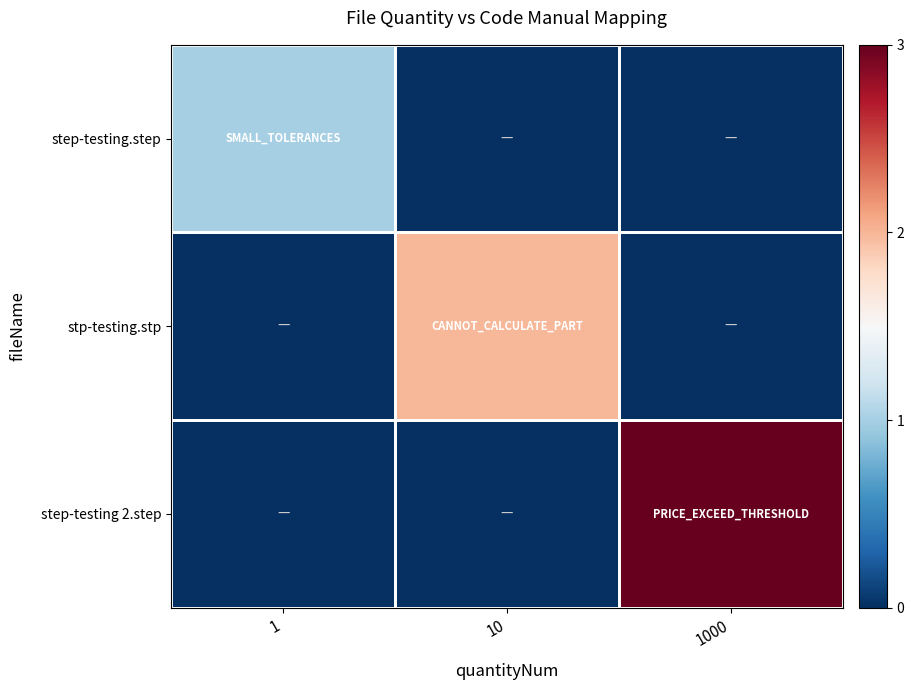

Reading left to right, what are all the values shown in this chart?

step-testing.step: 1=1	10=0	1000=0
stp-testing.stp: 1=0	10=2	1000=0
step-testing 2.step: 1=0	10=0	1000=3